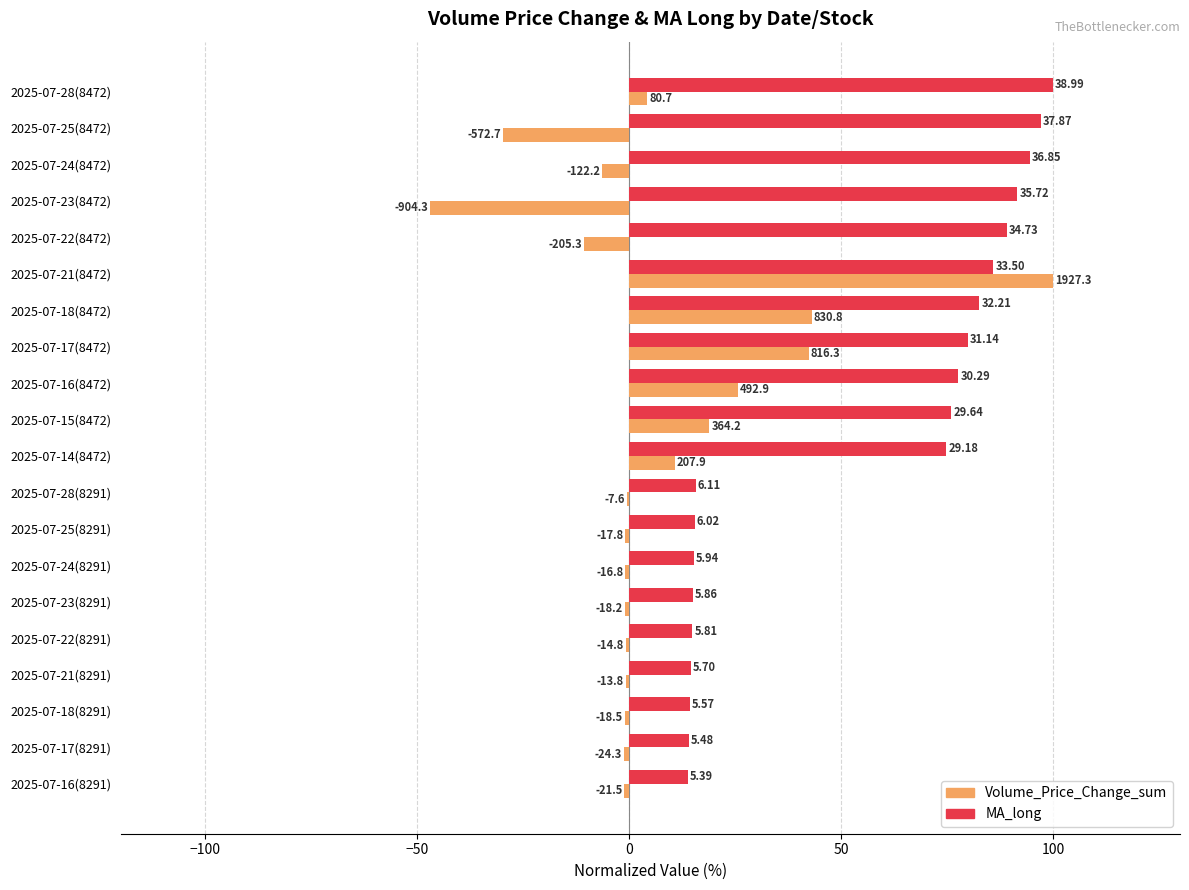

What are all the series names shown in the legend?

Volume_Price_Change_sum, MA_long